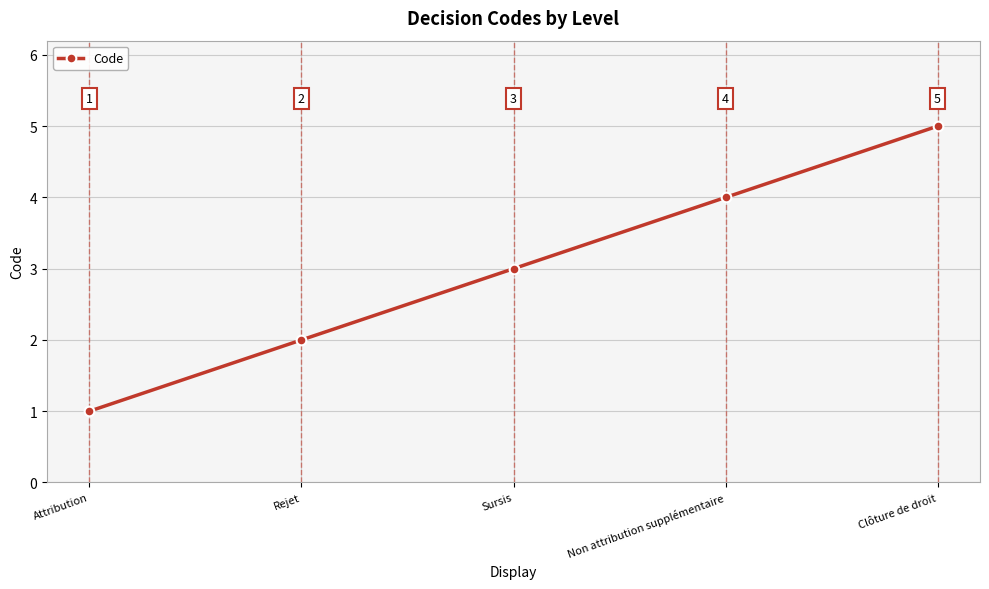

What is the label of the 5th point from the right?

Attribution